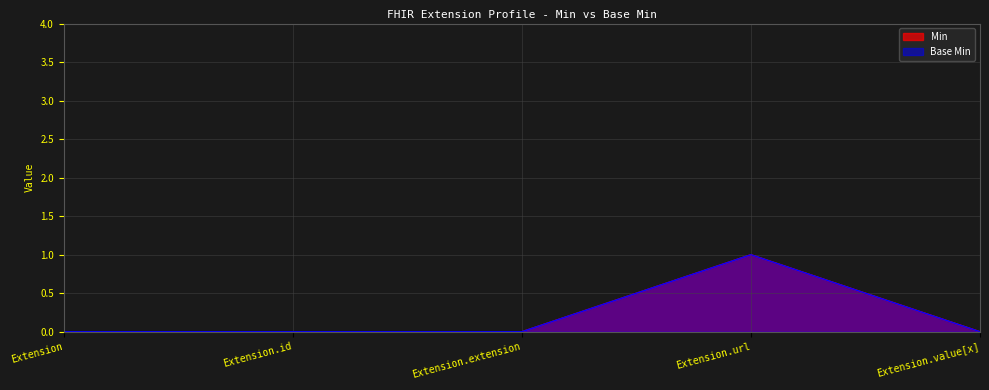

At which label is Min closest to 0?

Extension